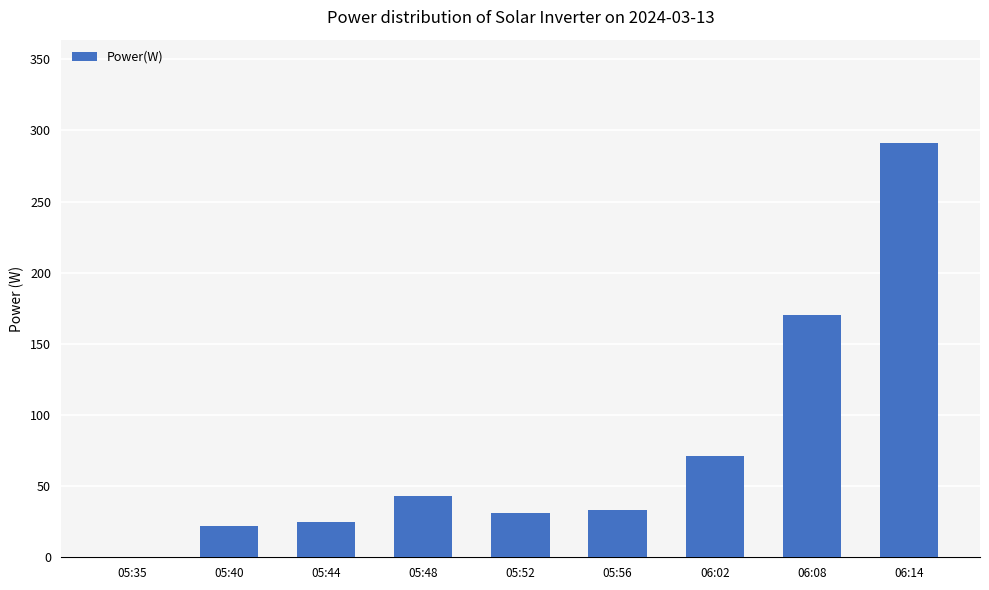

What is the average value?

76